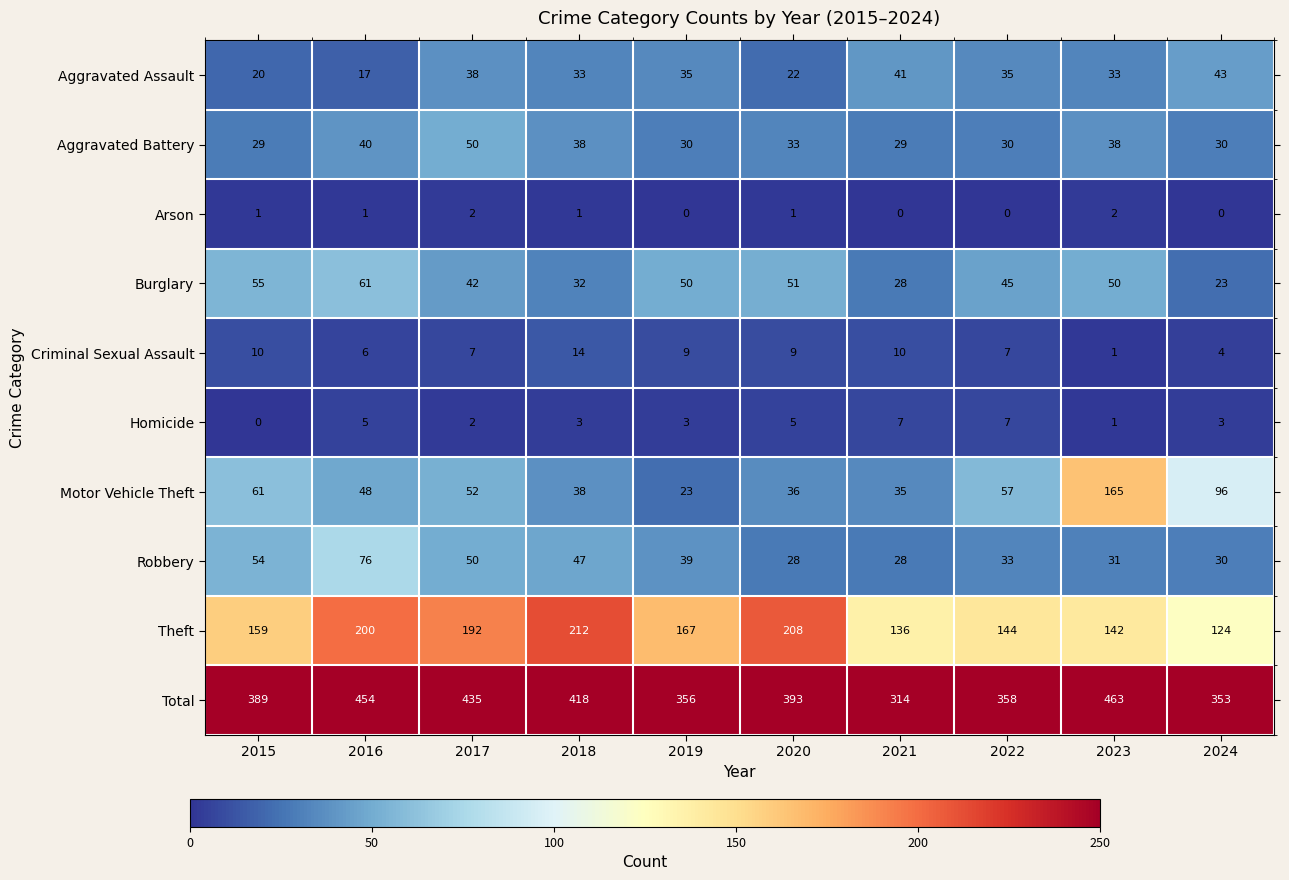

What is the difference between the maximum and minimum values in the Theft series?

88